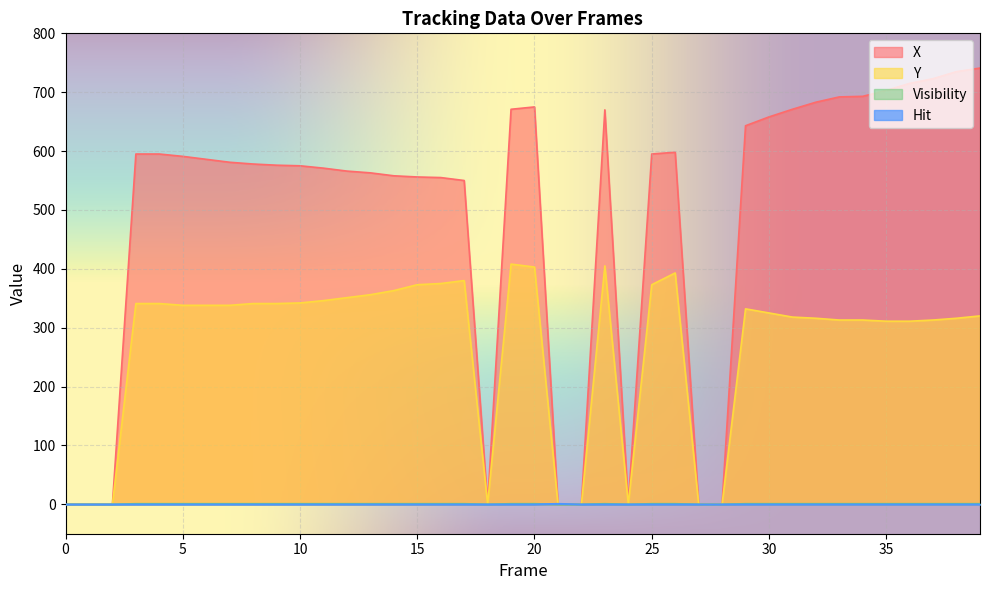

What is the difference between the second highest and second lowest values in the Visibility series?

1